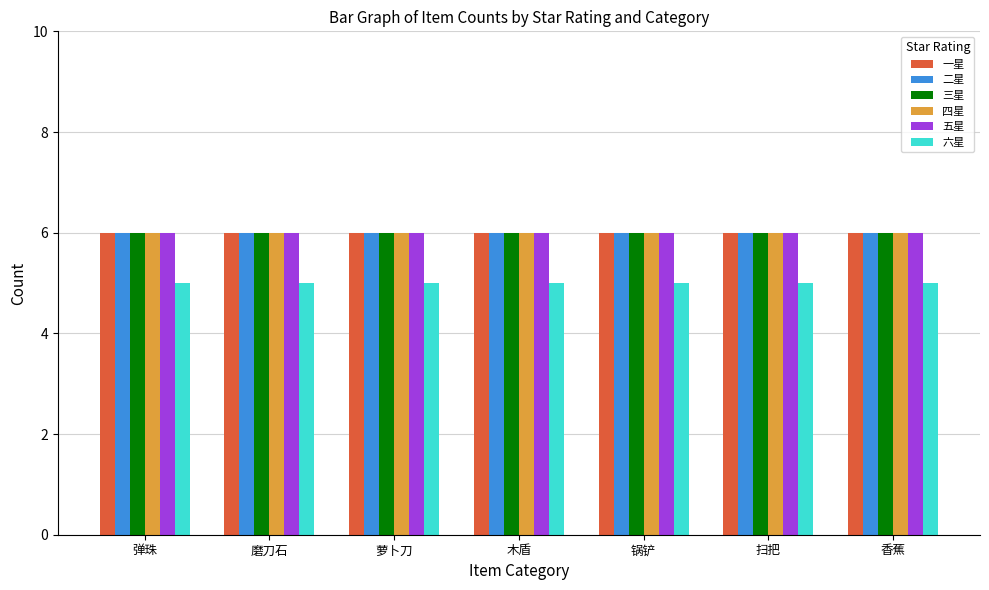

What is the sum of the 二星 values at 香蕉 and 萝卜刀?

12